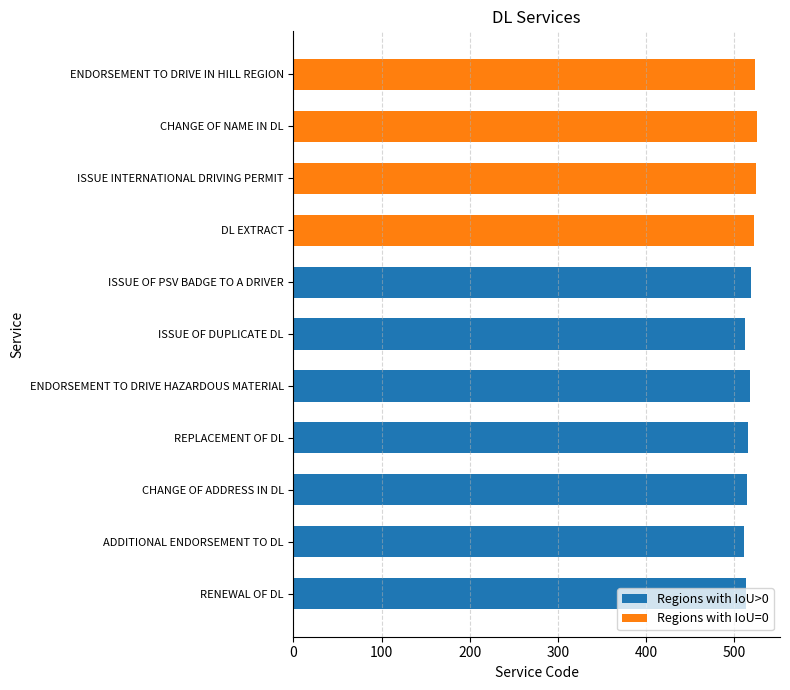

True or false: Regions with IoU=0 has a value of 525 at ISSUE INTERNATIONAL DRIVING PERMIT.

True